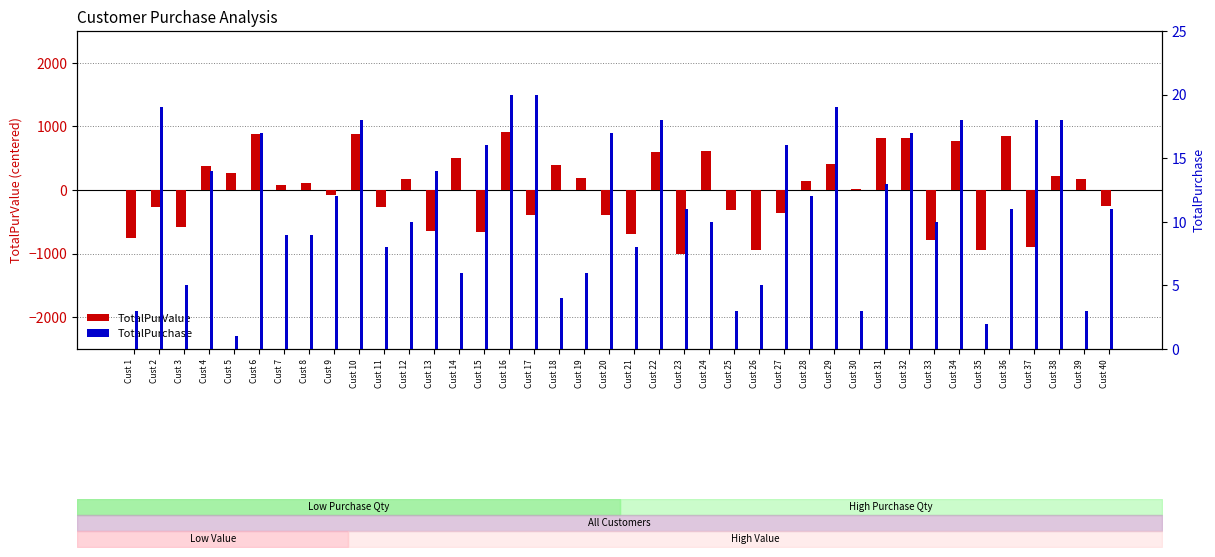

True or false: TotalPurchase has a value of 19.0 at Cust 2.

True